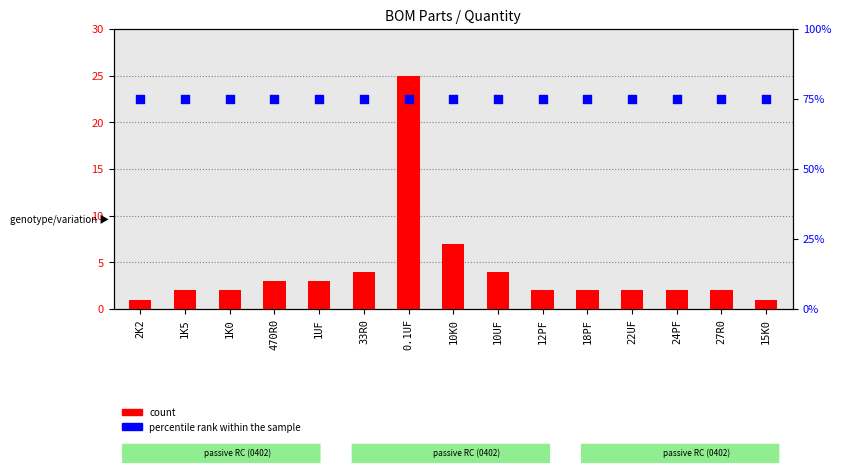

Which series reaches the maximum Y coordinate?

percentile rank within the sample